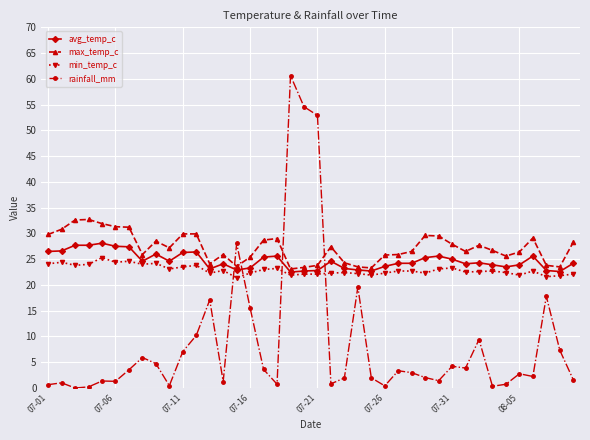

Which series has the largest total across all categories?

max_temp_c